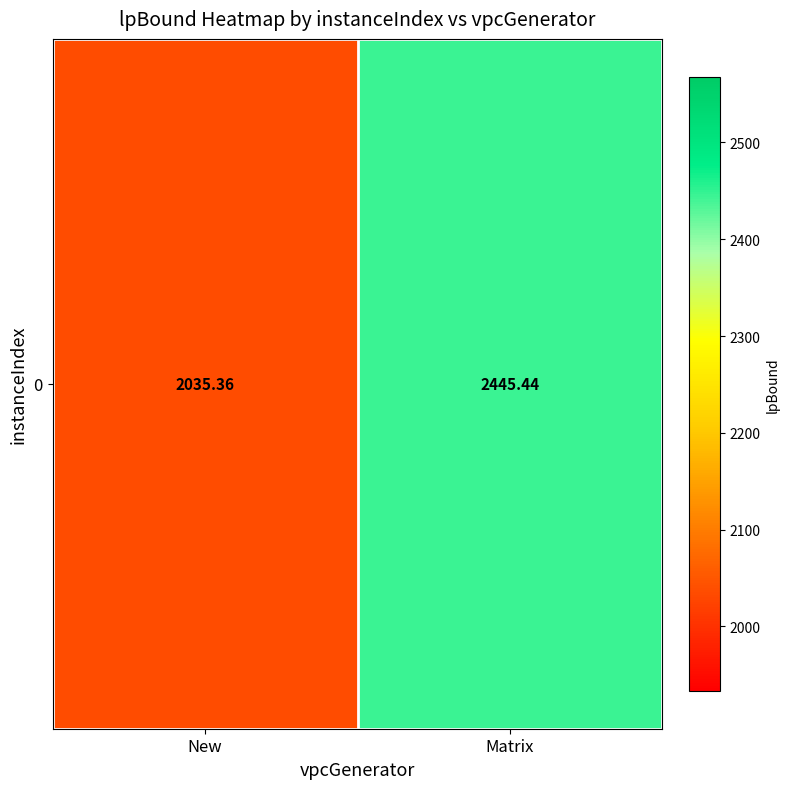

Which label corresponds to the largest value in the chart?

Matrix